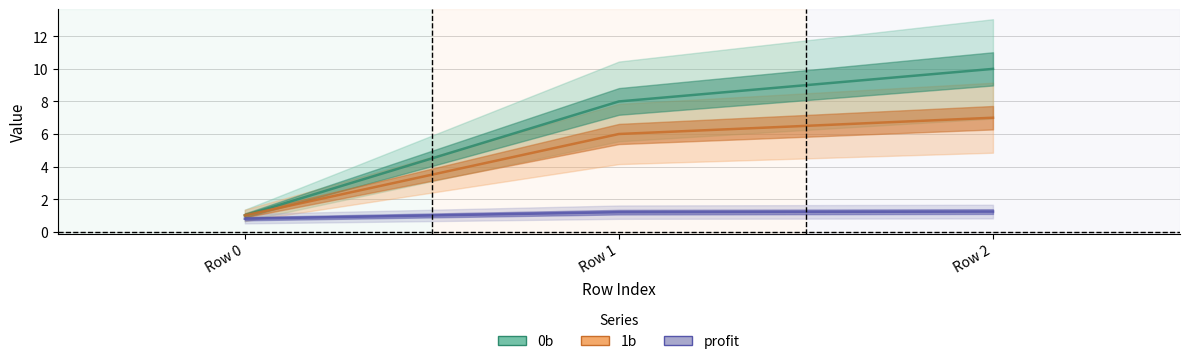

What is the sum of the 0b values at Row 2 and Row 0?

11.0